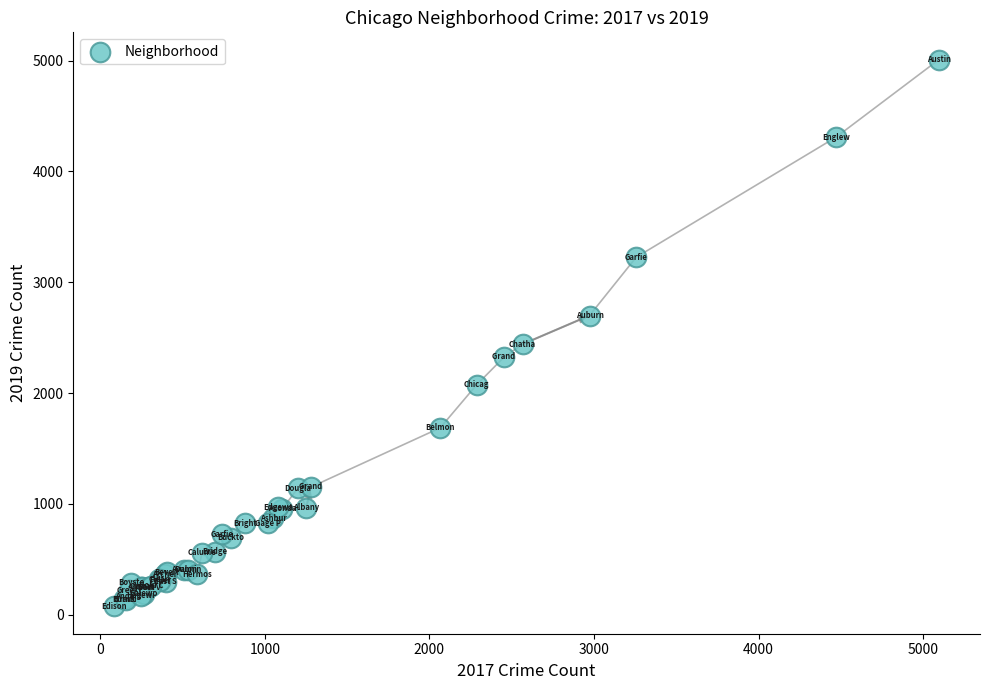

What Y value in the scatter plot is closest to 2542?

2441